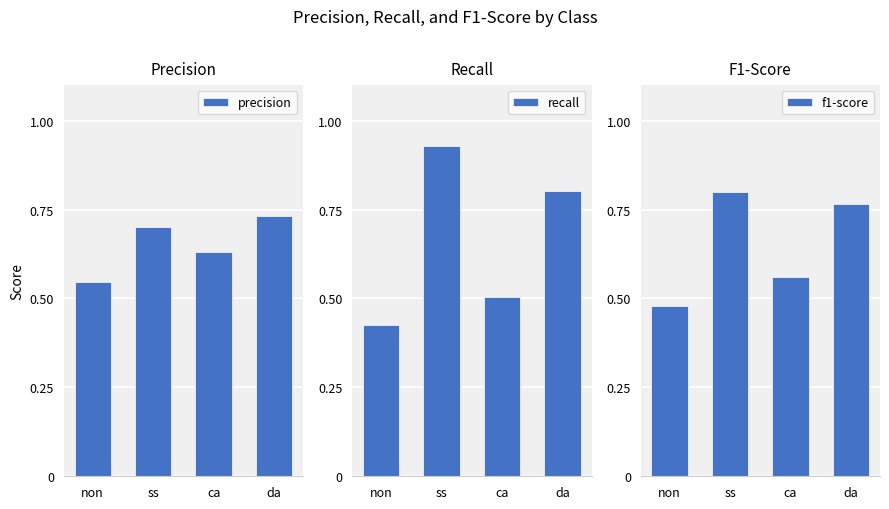

What are all the series names shown in the legend?

precision, recall, f1-score